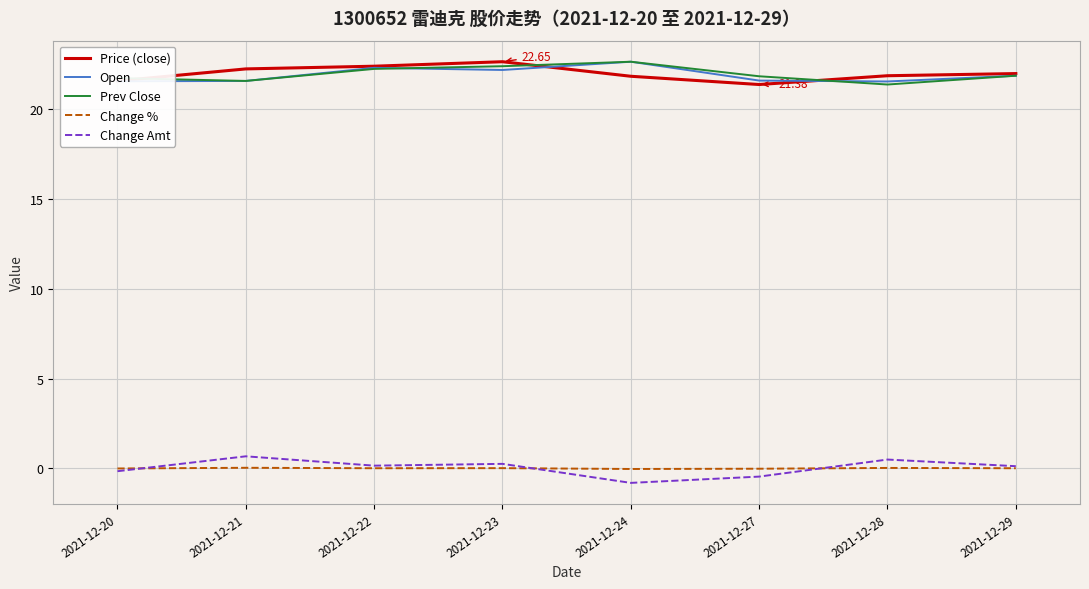

True or false: Change Amt and Open cross at least once.

False